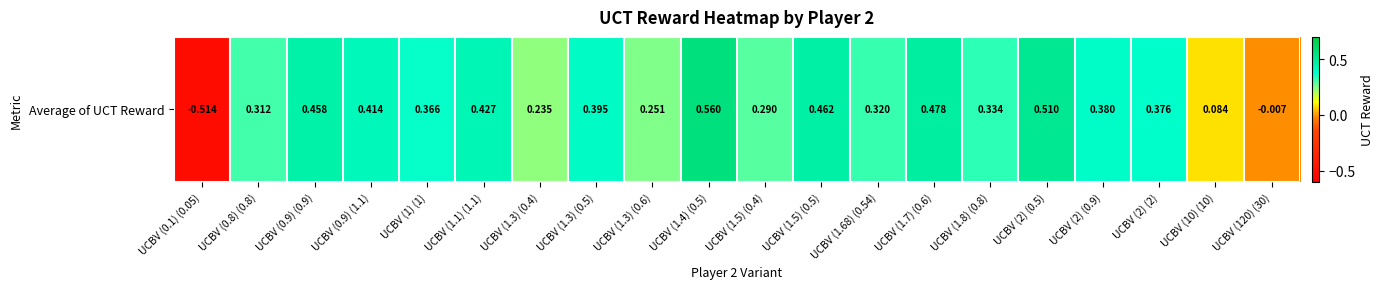

What is the difference between the values at UCBV (10) (10) and UCBV (1.5) (0.4)?

0.2